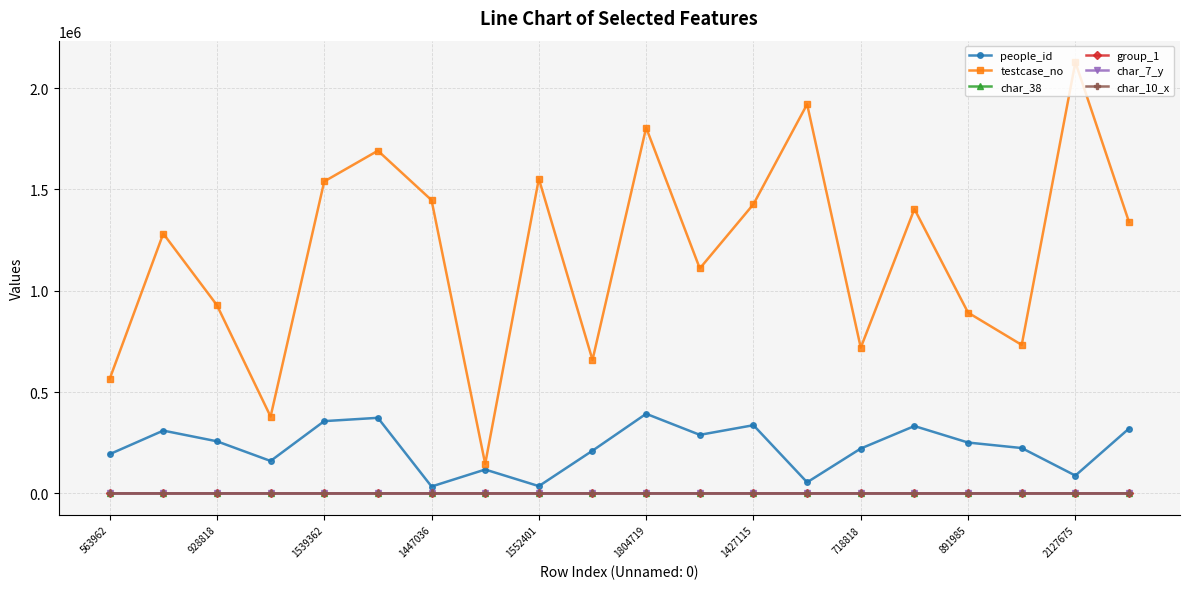

True or false: testcase_no and char_38 intersect in this chart.

False